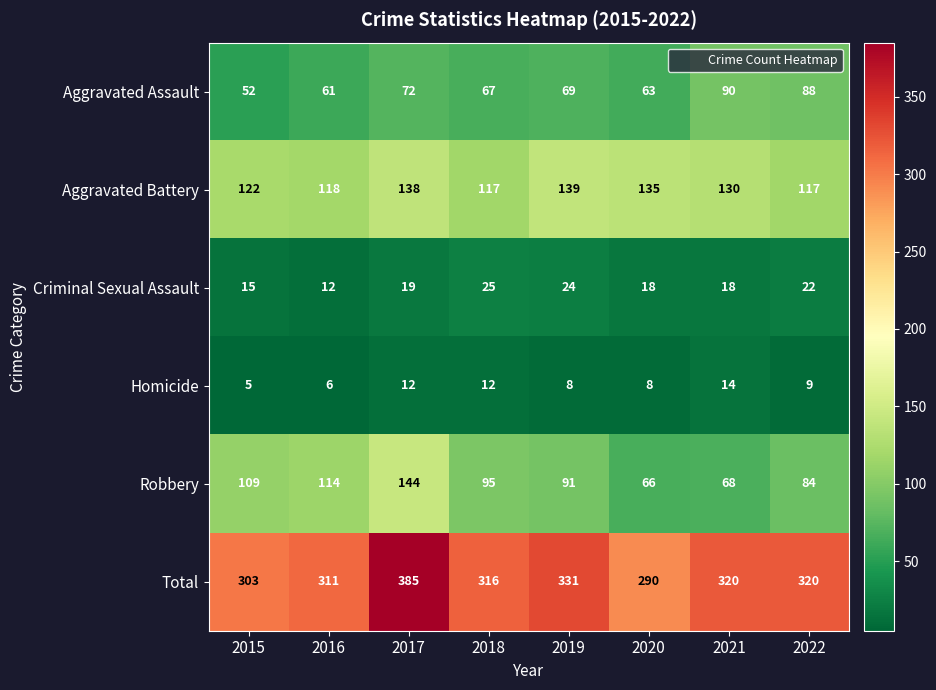

Which series has the widest spread of values?

Total